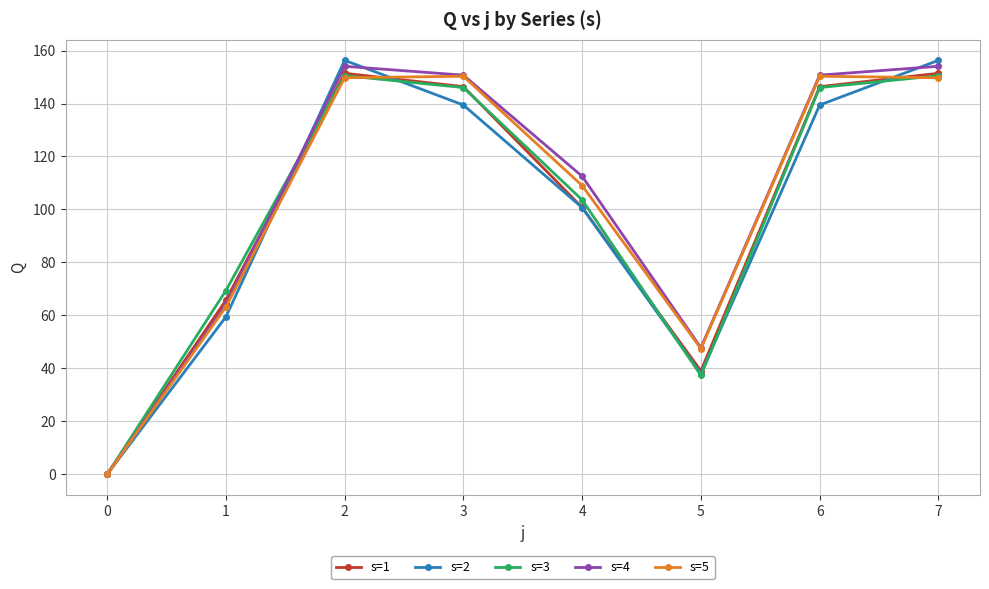

What is the maximum value shown in the chart?

156.3